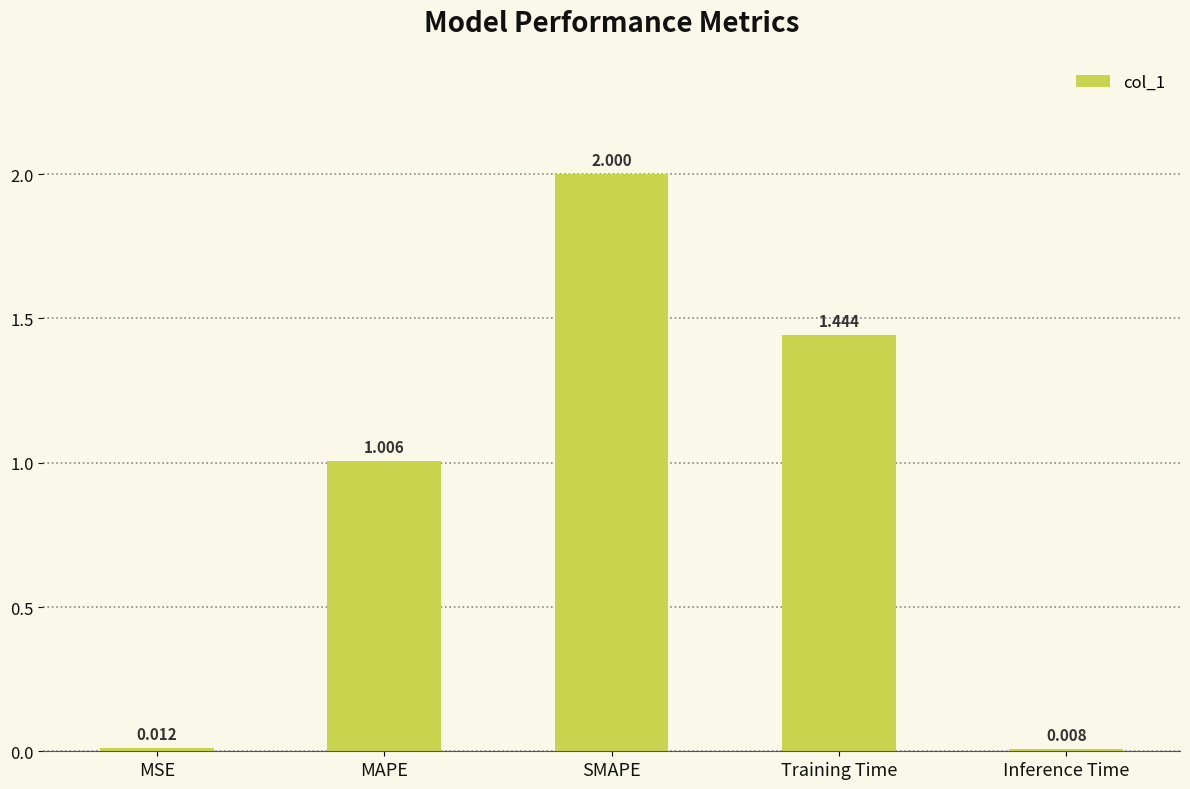

List the labels in order of value, largest first.

SMAPE, Training Time, MAPE, MSE, Inference Time